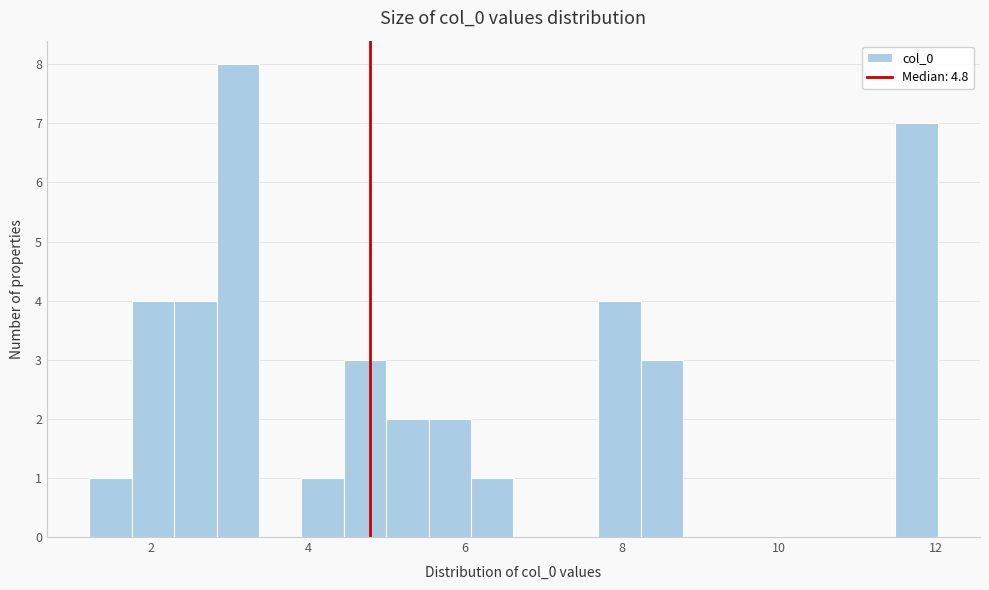

Read against the x-axis, roughly where is the centre of the tallest bar?

3.2